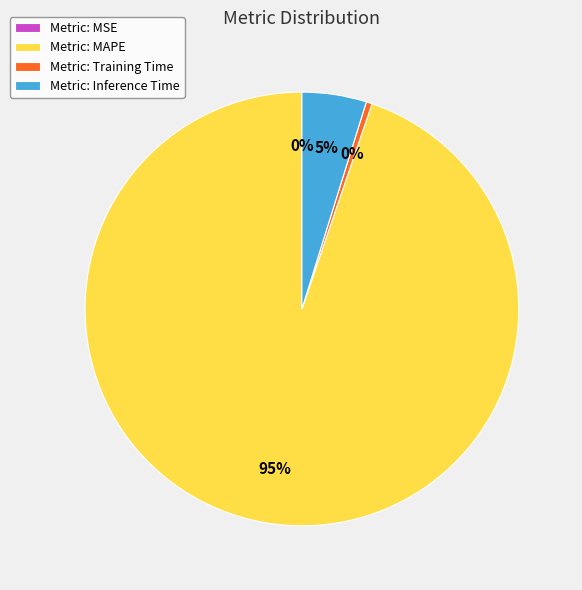

Is it true that Metric: Inference Time is 17% of the pie?

False